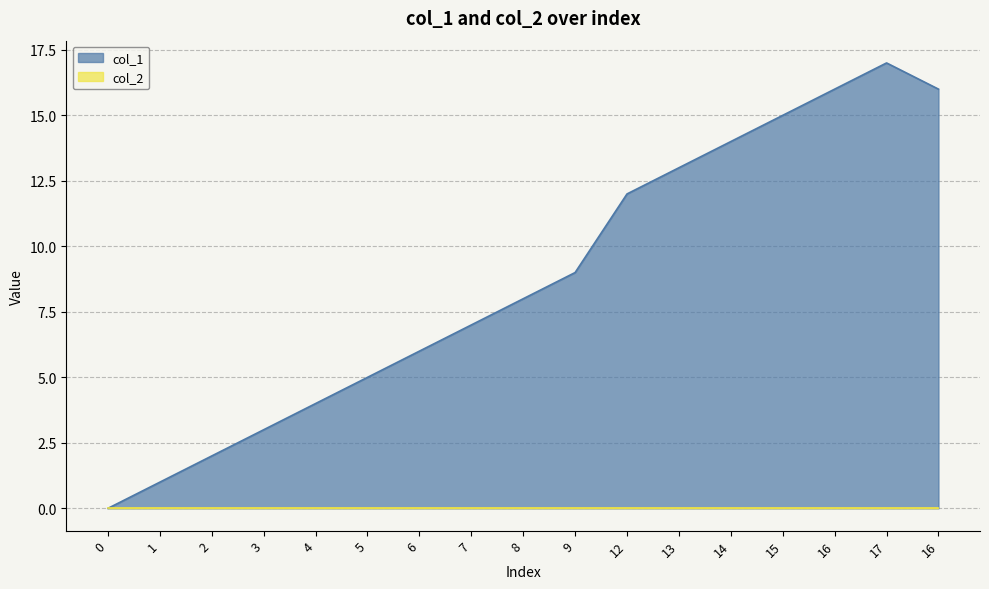

True or false: the data shows 6 at 6.

True